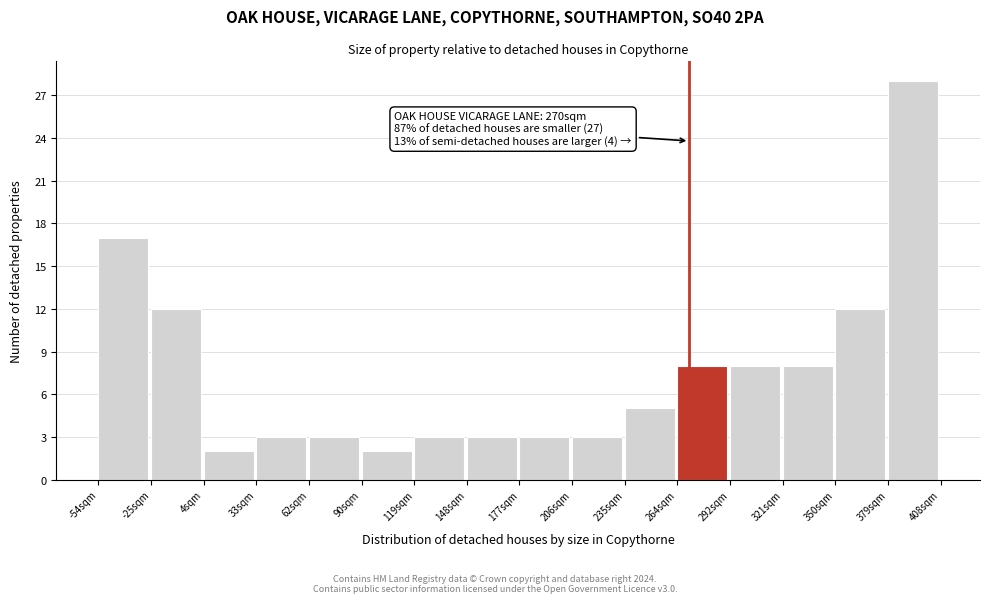

Over which range of the x-axis is the bar tallest?

380 to 410